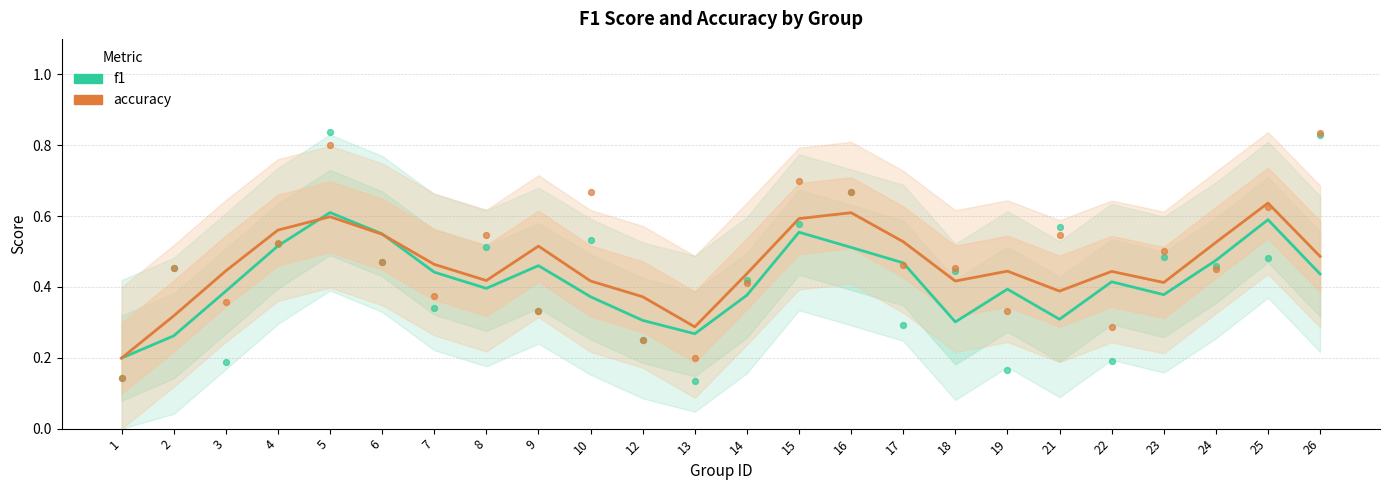

At which category is the sum across all series the highest?

25